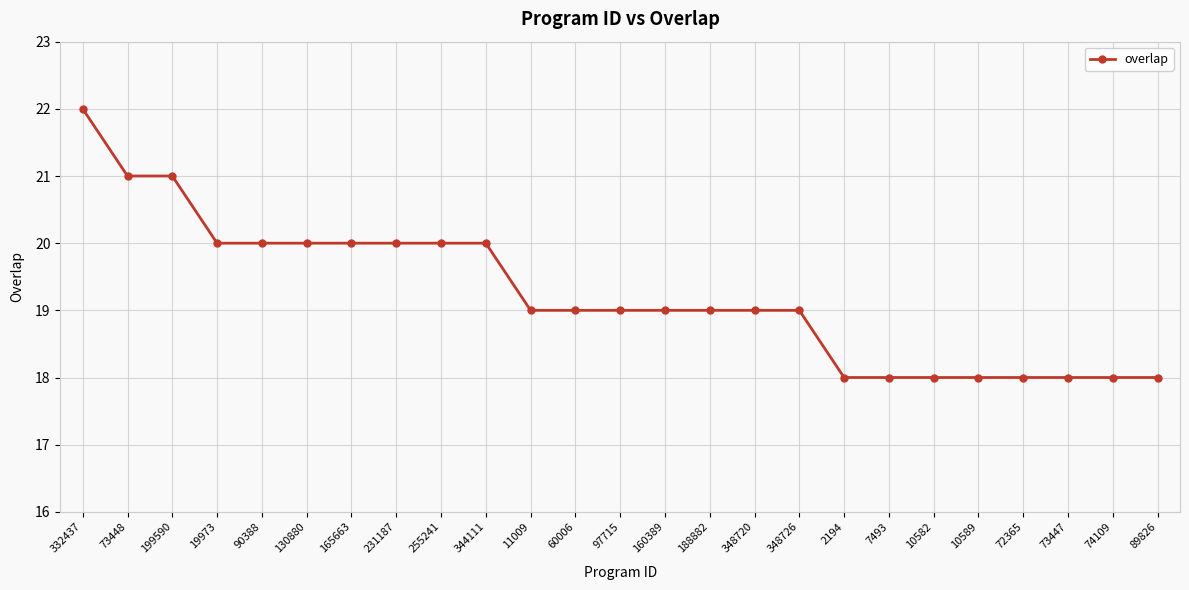

Reading left to right, extract all data points from this chart.

332437=22	73448=21	199590=21	19973=20	90388=20	130880=20	165663=20	231187=20	255241=20	344111=20	11009=19	60006=19	97715=19	160389=19	188882=19	348720=19	348726=19	2194=18	7493=18	10582=18	10589=18	72365=18	73447=18	74109=18	89826=18